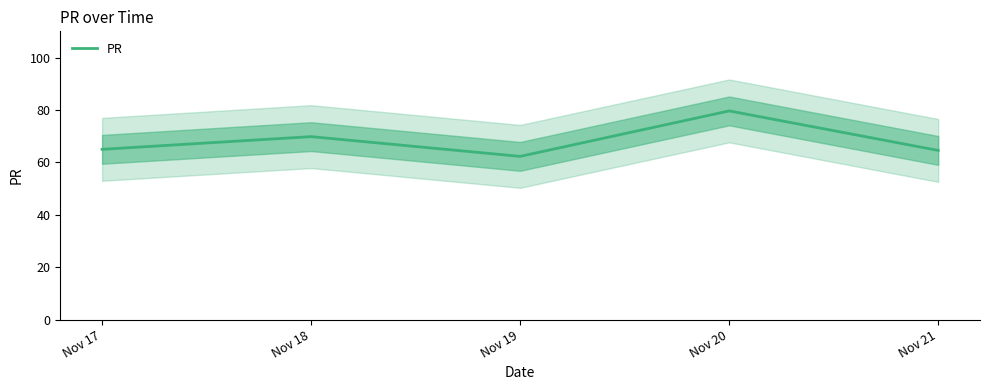

Does the chart have visible grid lines?

No